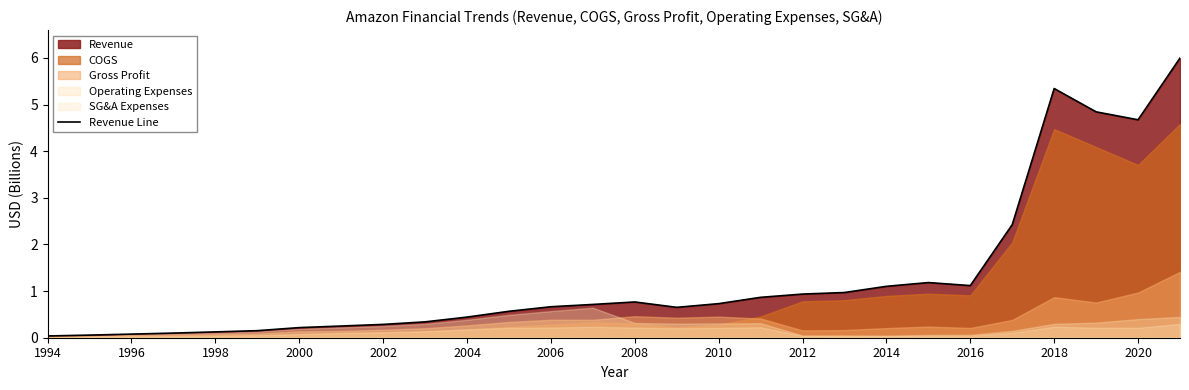

Count the number of categories in the chart.

28